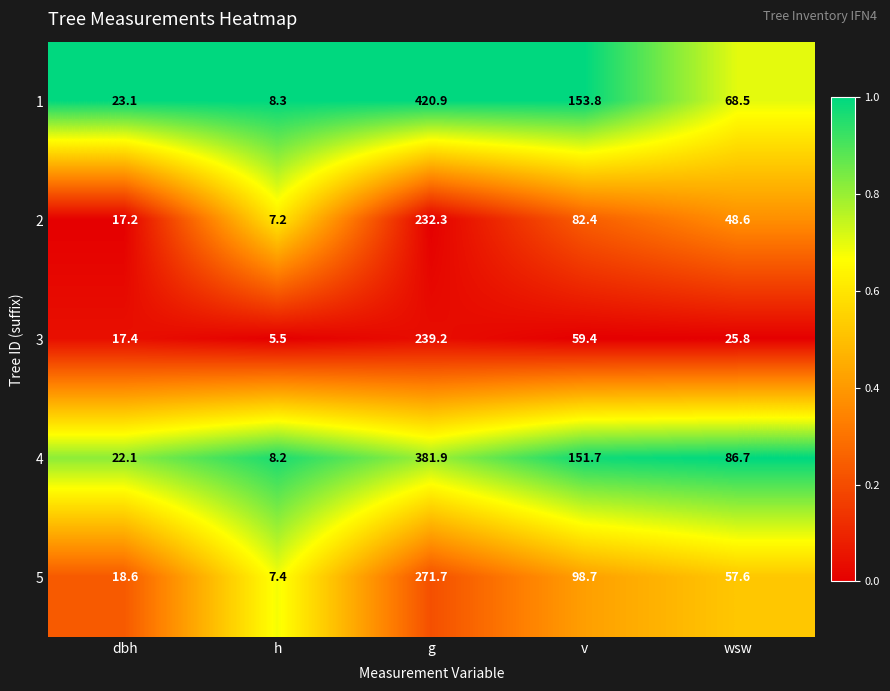

At g, list the series in order from smallest to largest.

2, 3, 5, 4, 1